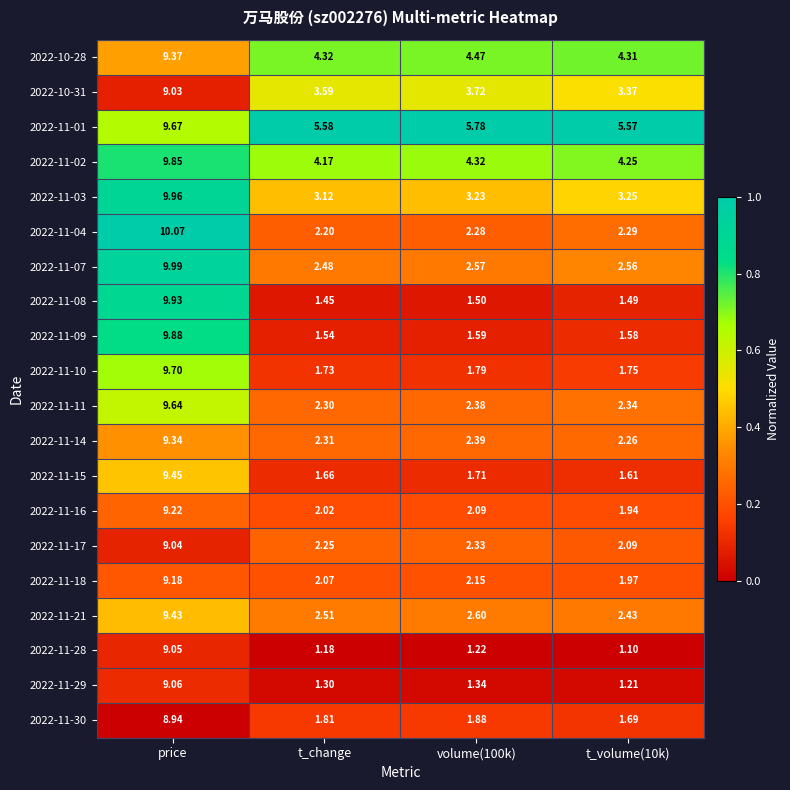

At which category is the sum across all series the highest?

price